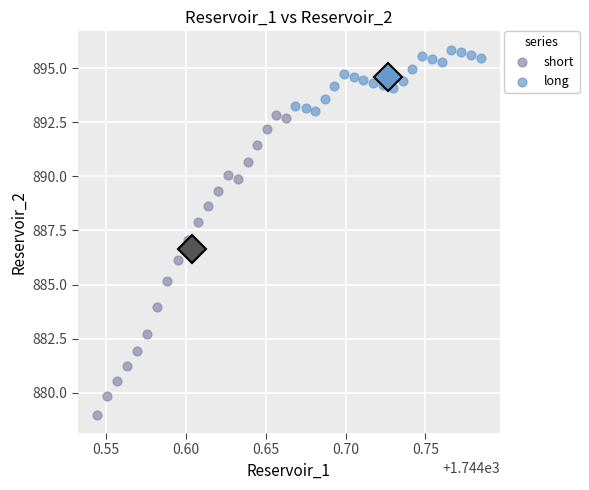

Which series reaches the maximum Y coordinate?

long